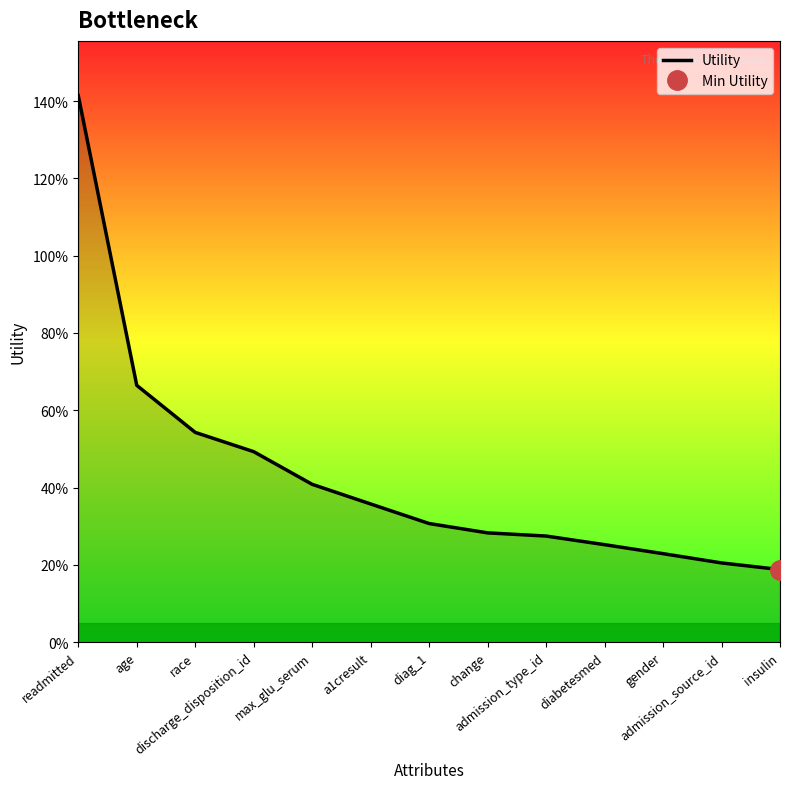

What is the maximum value shown in the chart?

1.4